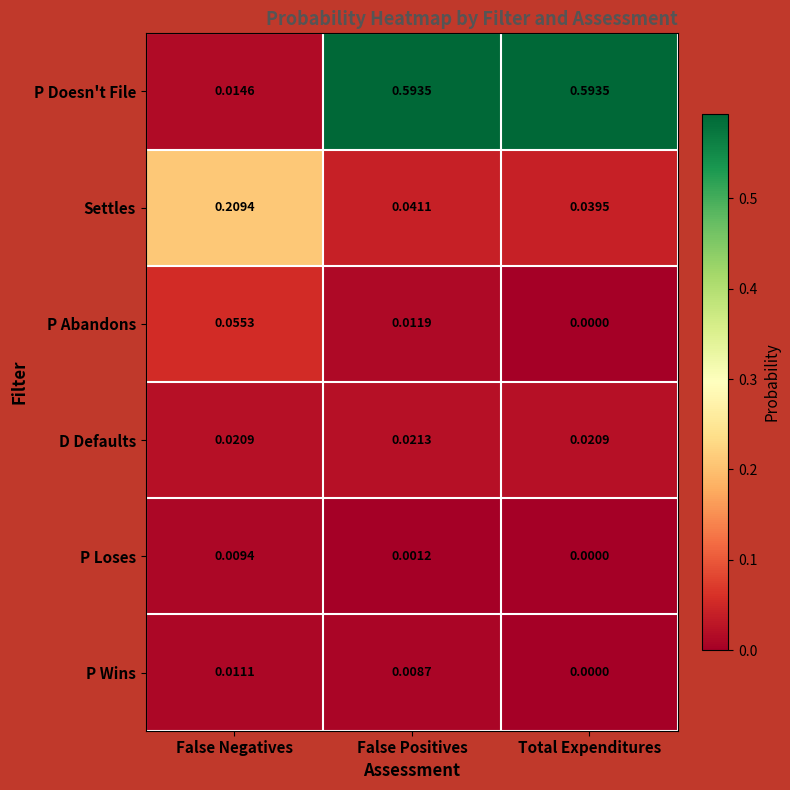

What is the total value across all series at False Negatives?

0.3